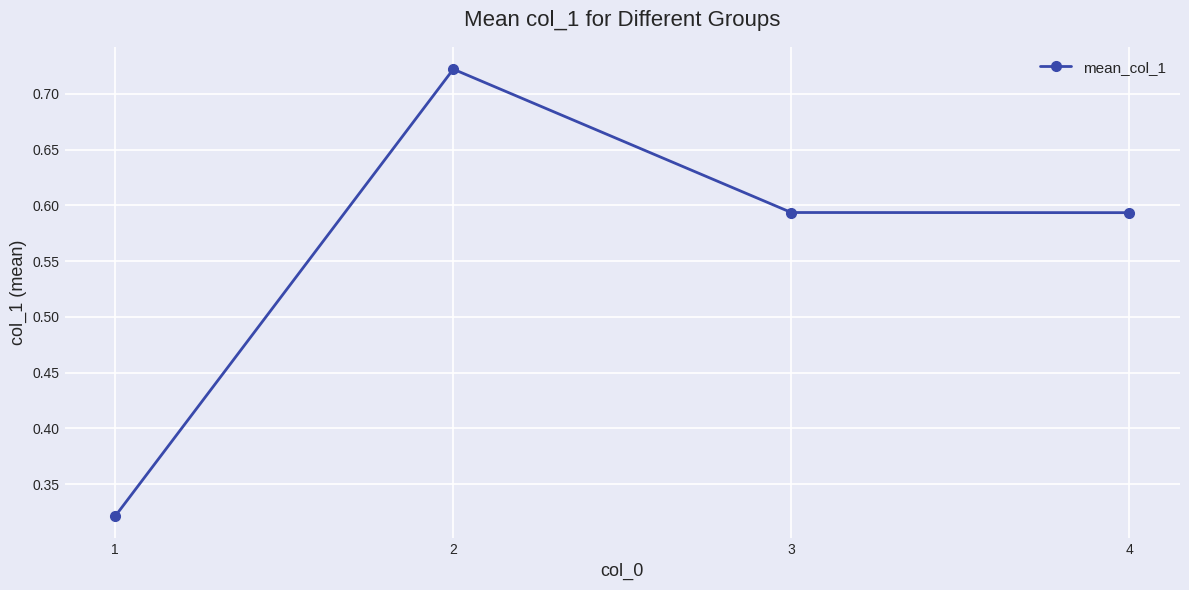

The chart shows a value of 0.5 at 1. True or false?

False